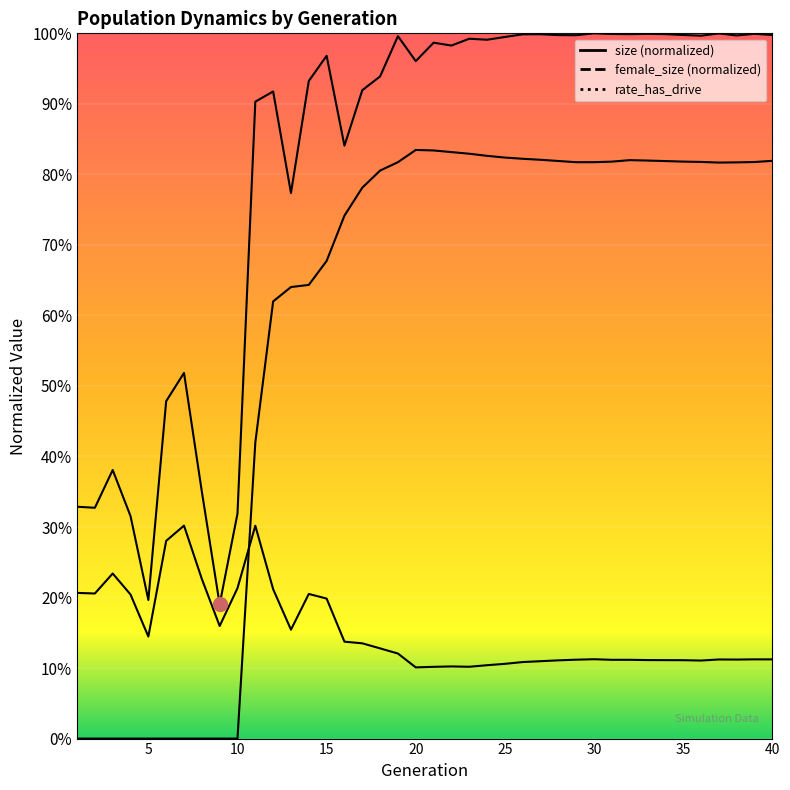

Read the female_size value at 39.

0.1